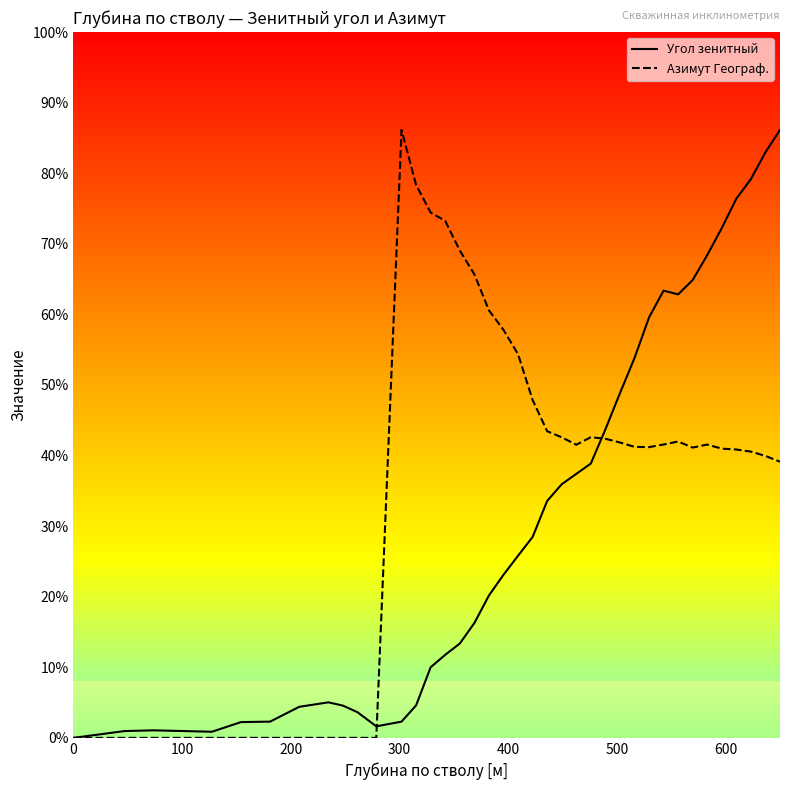

Is this an area chart (filled region under the line)?

No